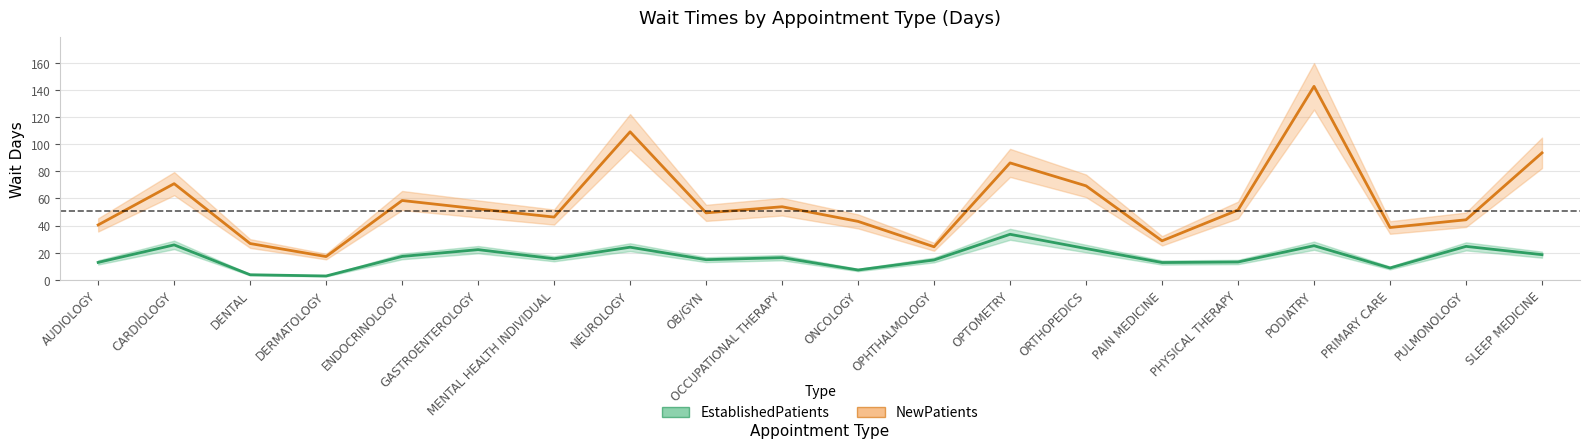

The NewPatients series shows 44.3 at OPTOMETRY. True or false?

False